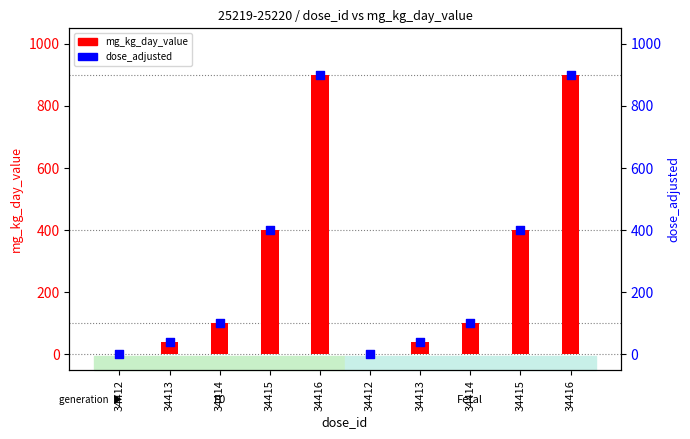

What is the total value across all series at 34414?

200